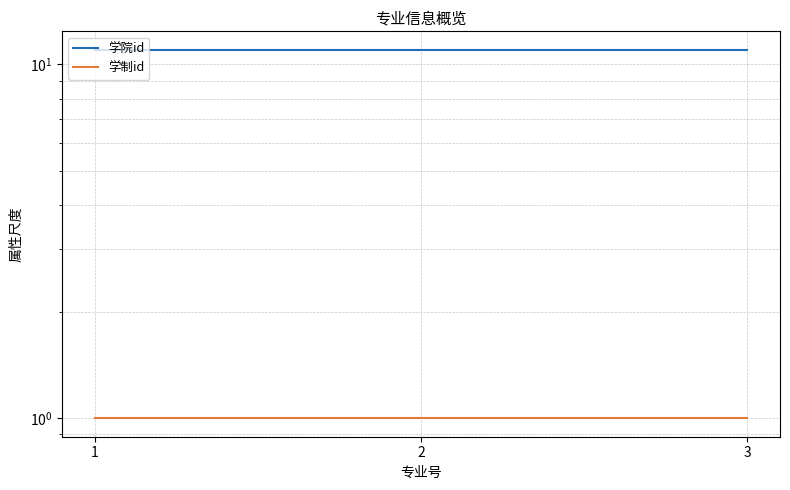

Which series has the largest total across all categories?

学院id